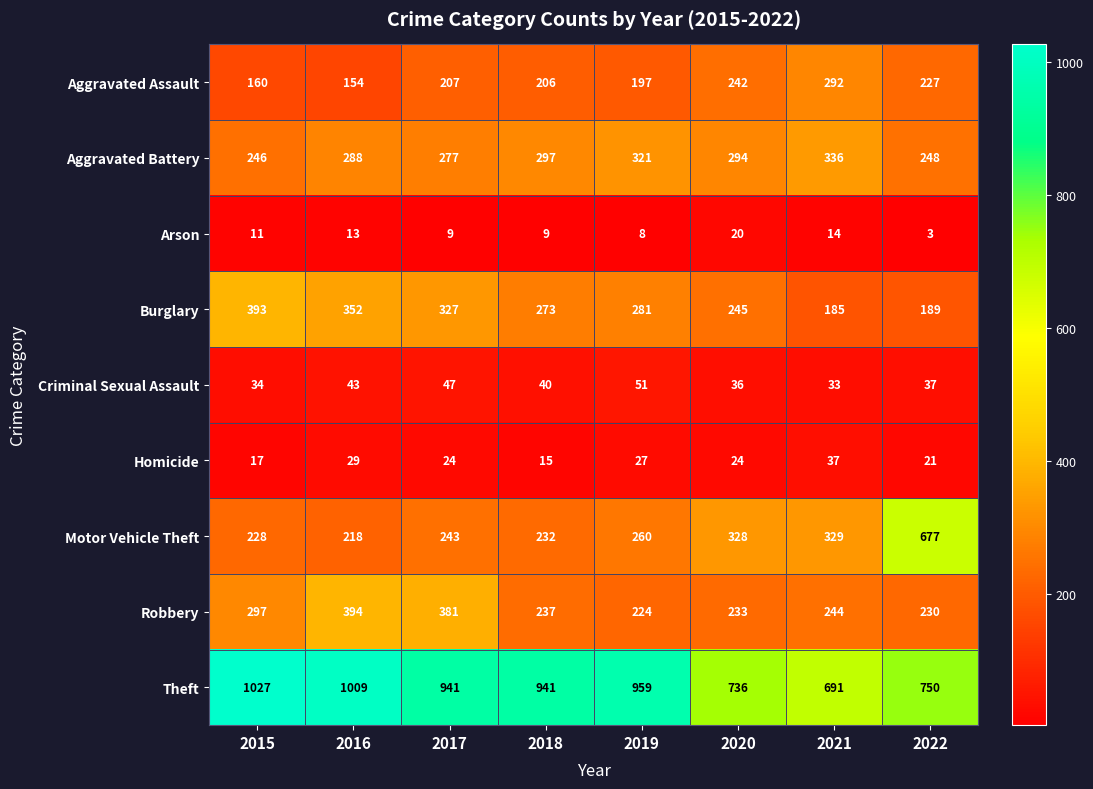

How many series are shown in this chart?

9